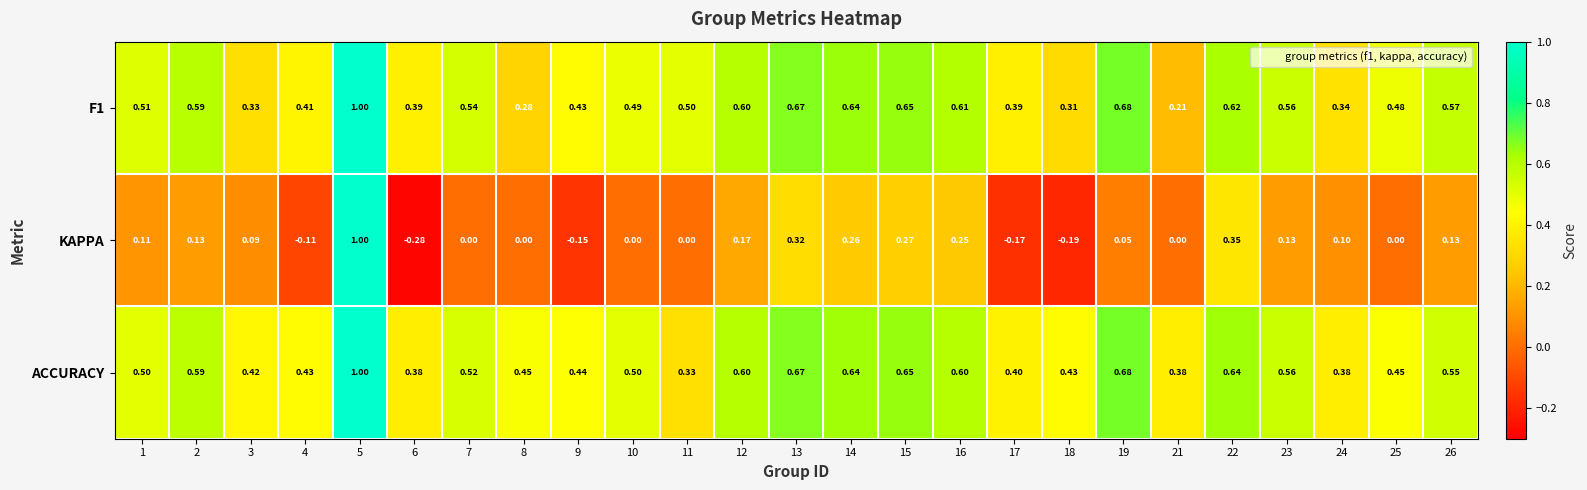

Is the value of F1 at 2 greater than the value of KAPPA at 12?

Yes